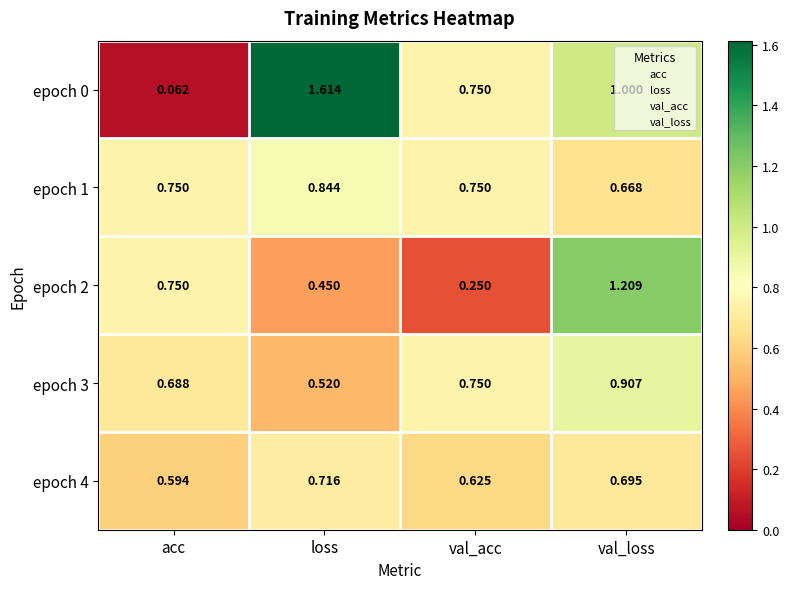

Which label corresponds to the smallest value in the chart?

acc